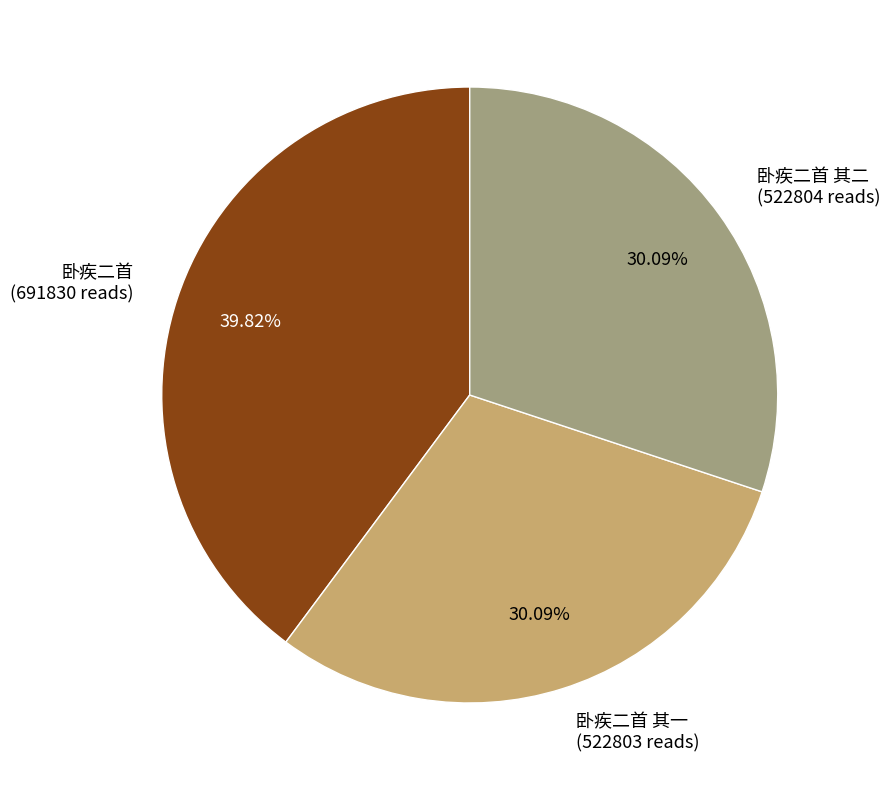

Is there a majority slice in this chart?

No